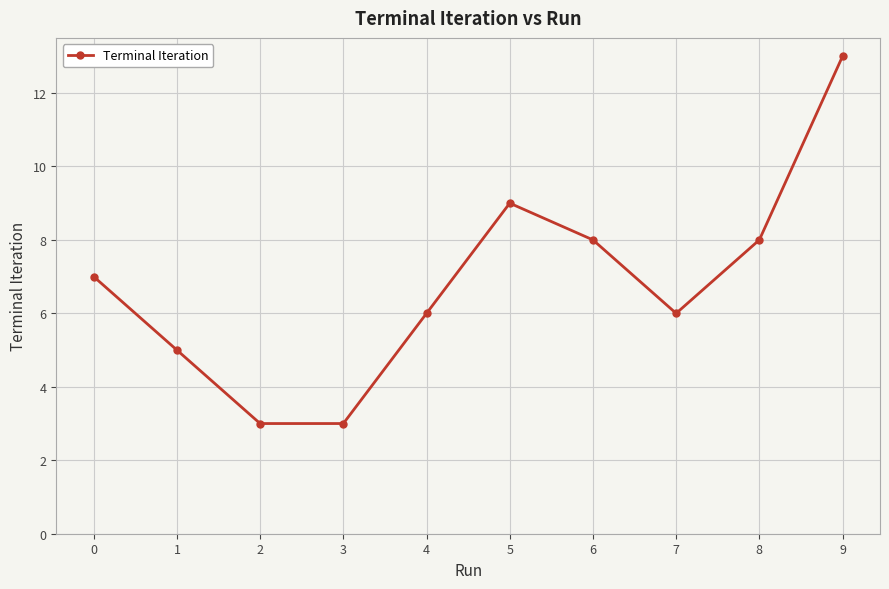

What is the value of the 1st point from the left?

7